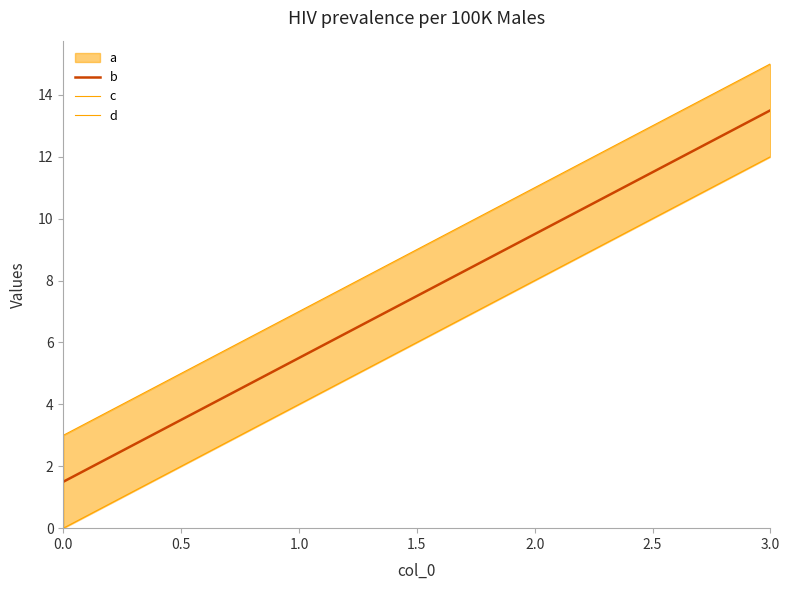

What is the highest value of the b series?

13.5